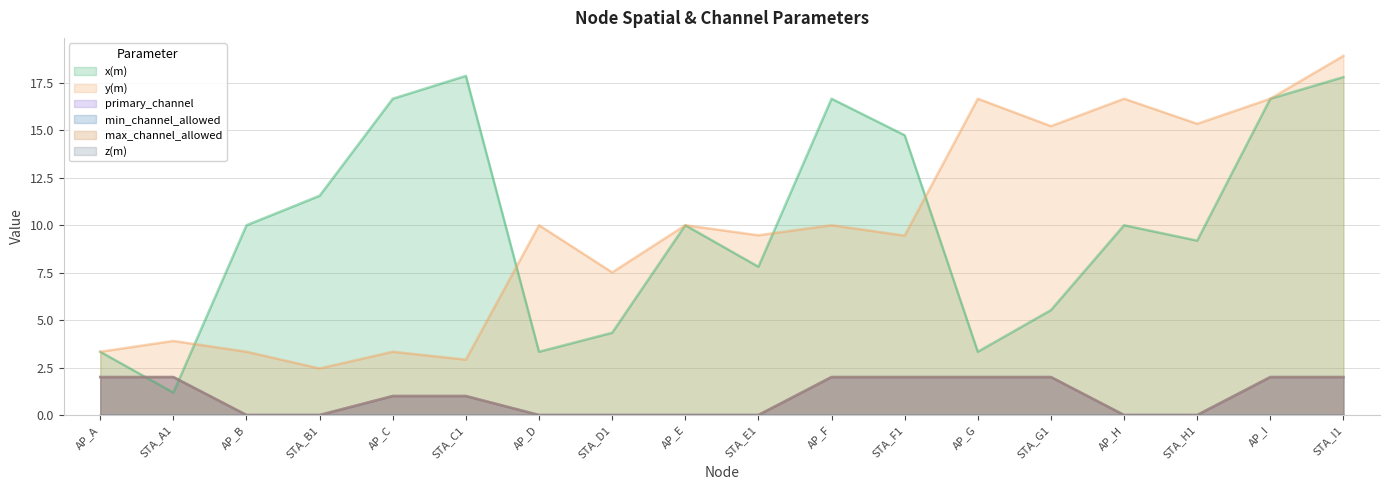

Does the chart display data point markers on the line(s)?

No